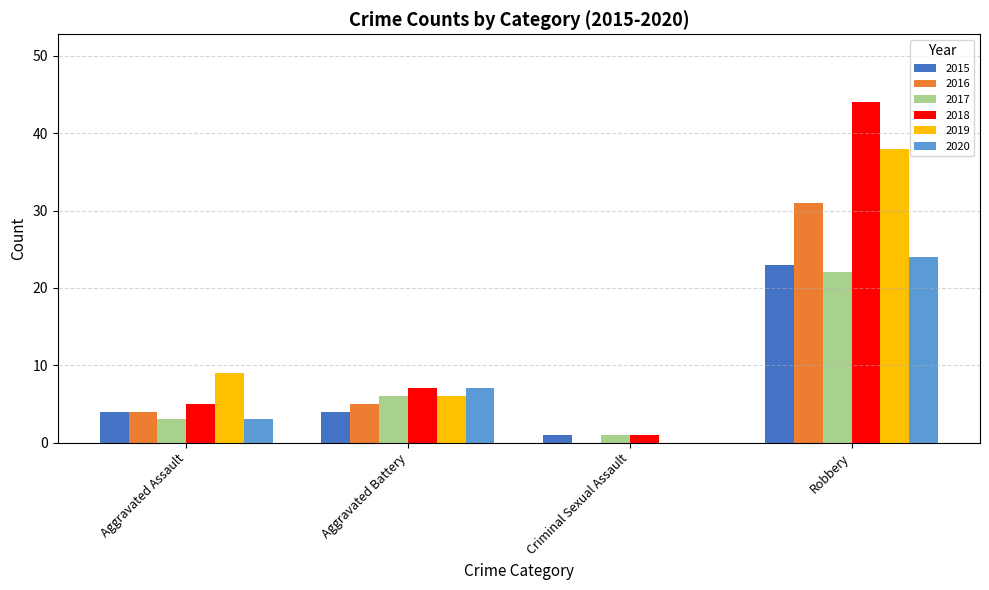

How many values in 2020 are above zero?

3